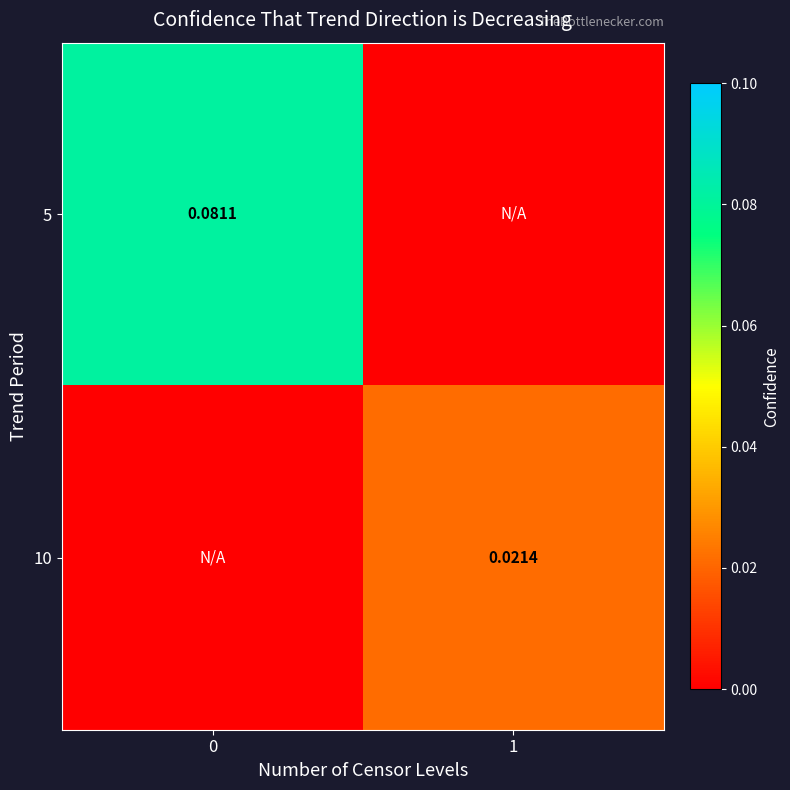

What is the difference between the highest and lowest values at 0?

0.1